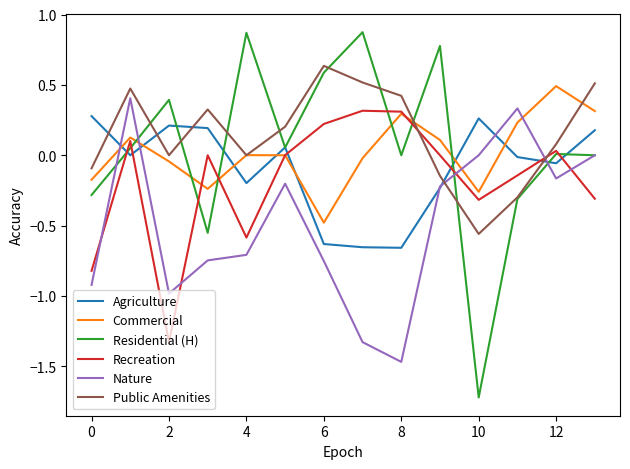

True or false: Nature and Recreation intersect in this chart.

True